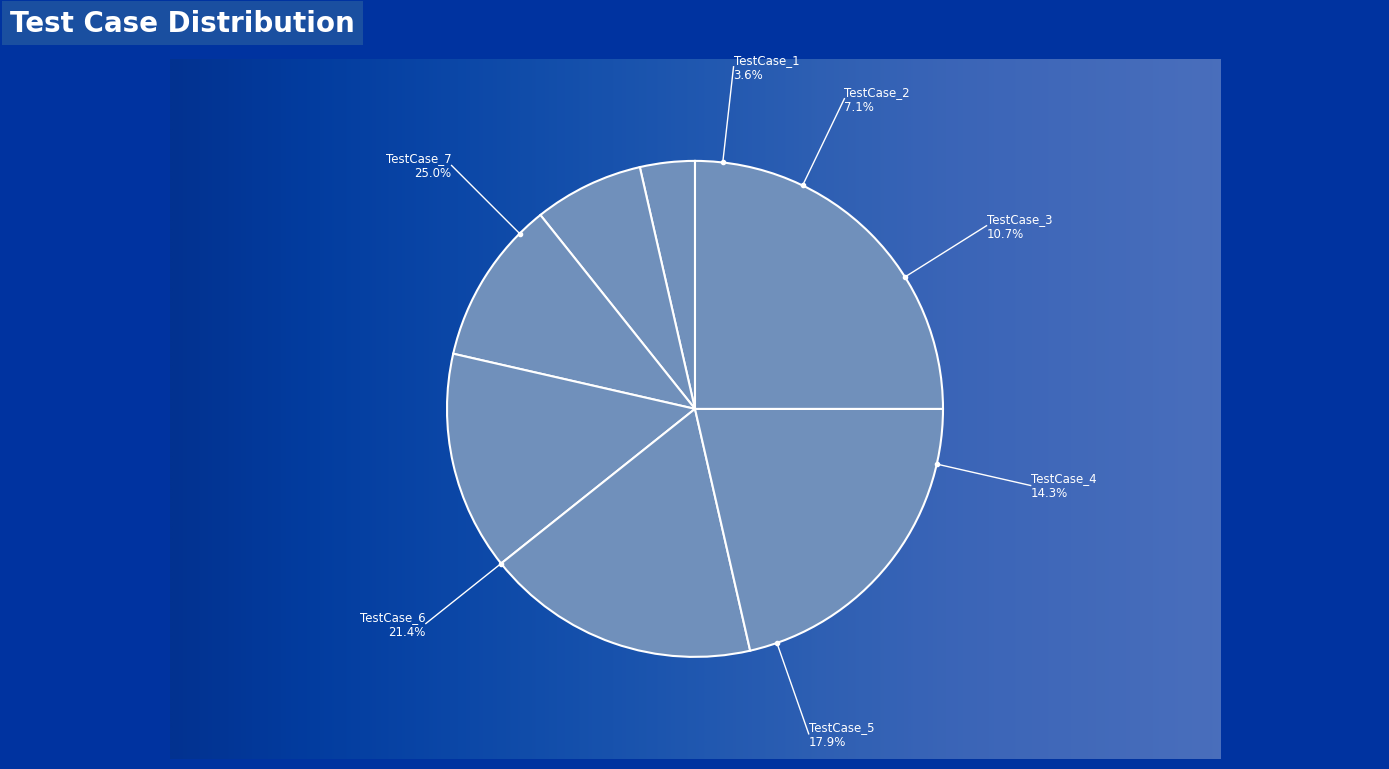

Rank the categories by value from lowest to highest.

TestCase_1, TestCase_2, TestCase_3, TestCase_4, TestCase_5, TestCase_6, TestCase_7